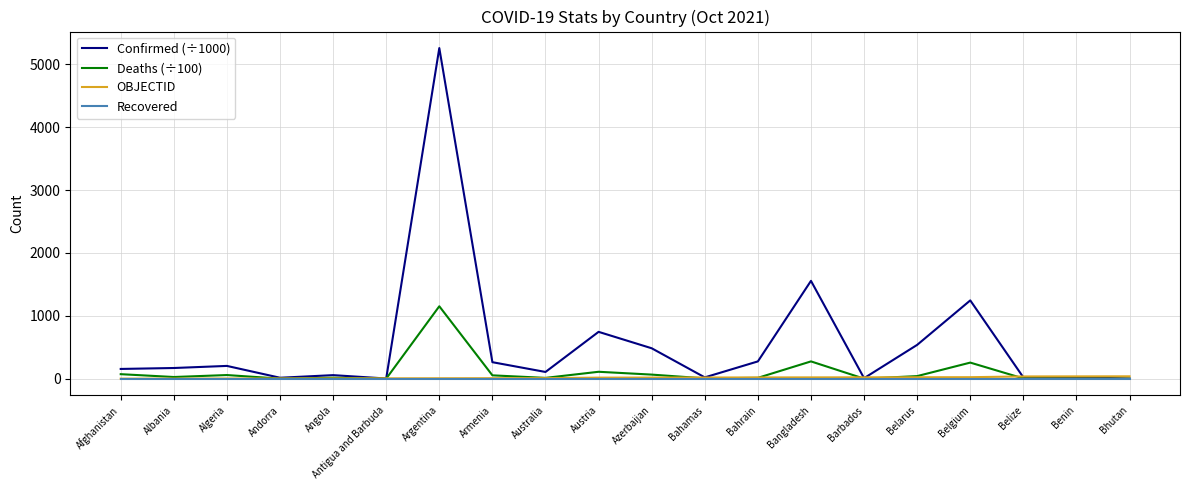

Which series has the largest total across all categories?

Confirmed (÷1000)